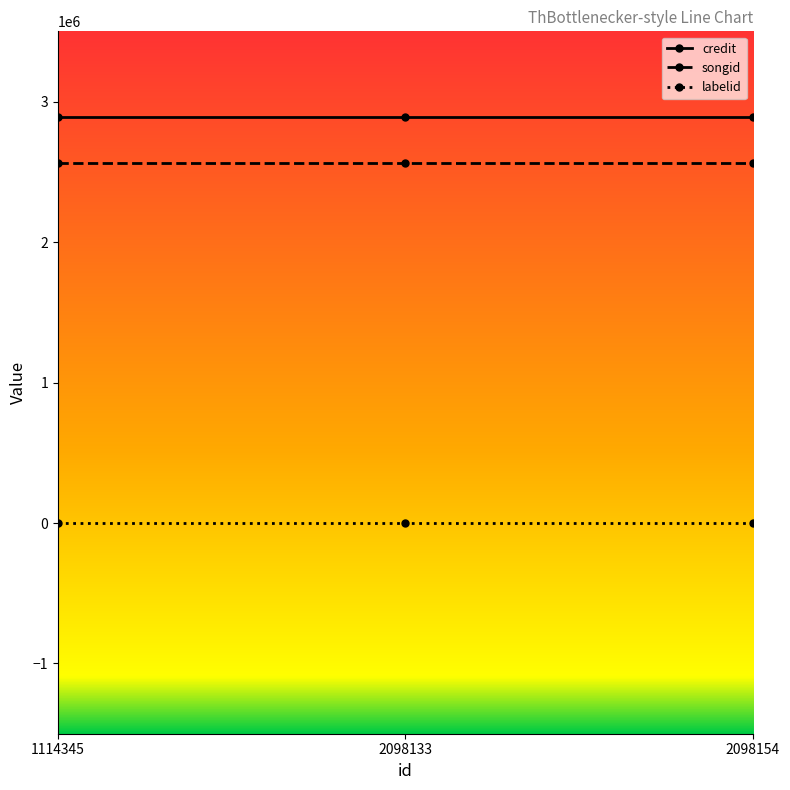

What is the greatest value displayed?

2891959